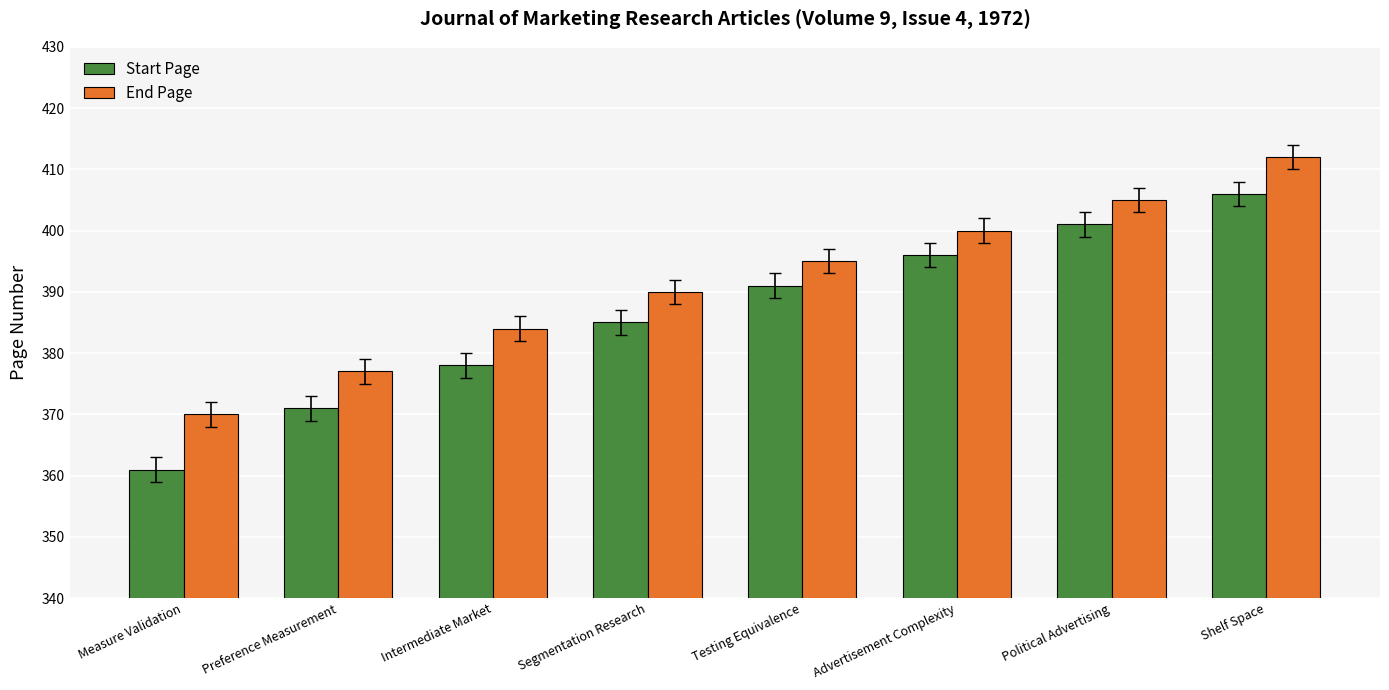

Does the chart contain any negative values?

No